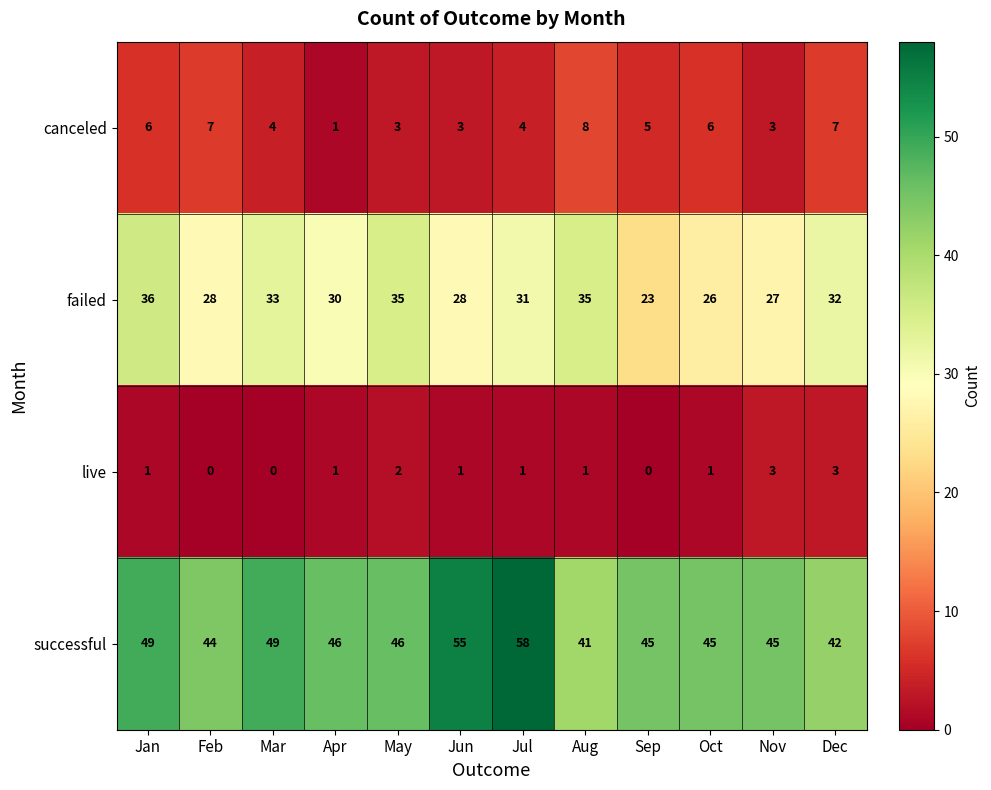

What is the difference between the maximum and second lowest values in the live series?

3